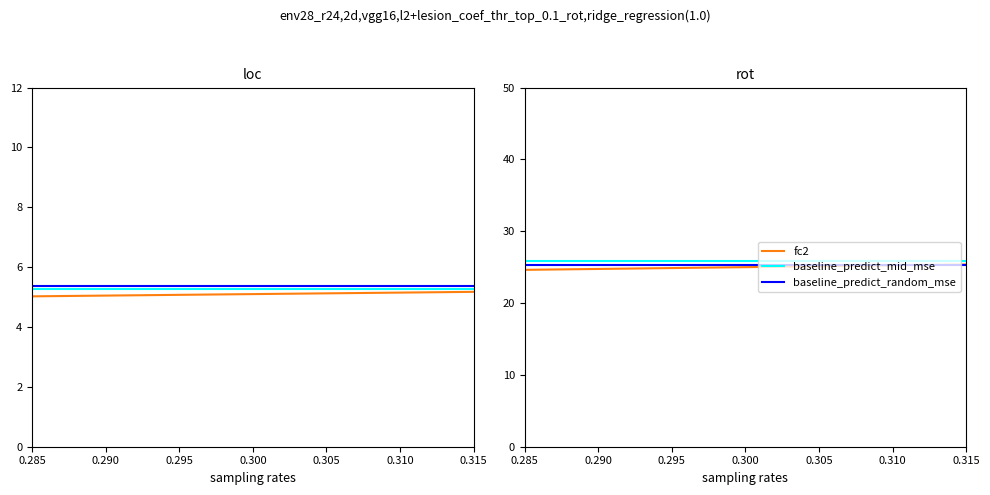

Is the value of fc2 at 0.290 greater than the value of baseline_predict_mid_mse at 12?

No